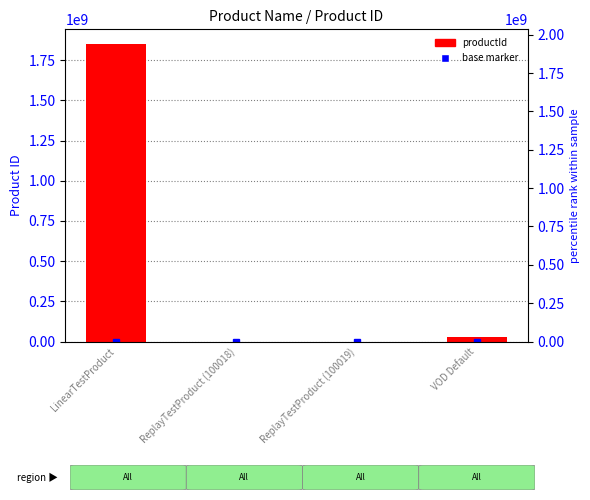

Reading right to left, what are all the values shown in this chart?

30300100	100019	100018	1850000000